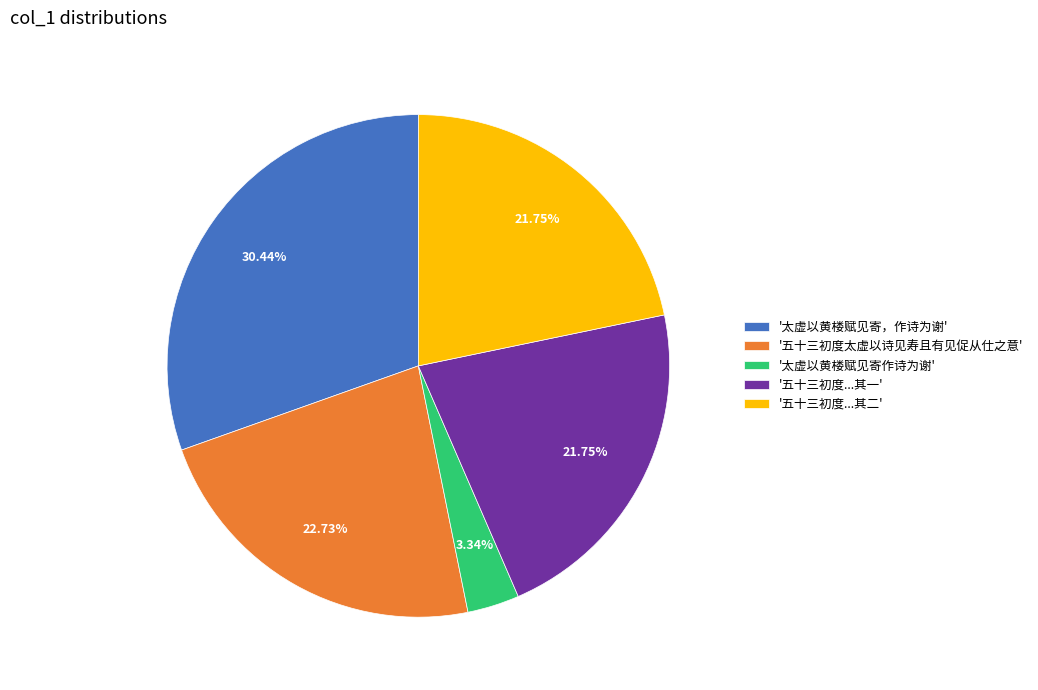

Which has a higher value, '五十三初度...其一' or '太虚以黄楼赋见寄作诗为谢'?

'五十三初度...其一'